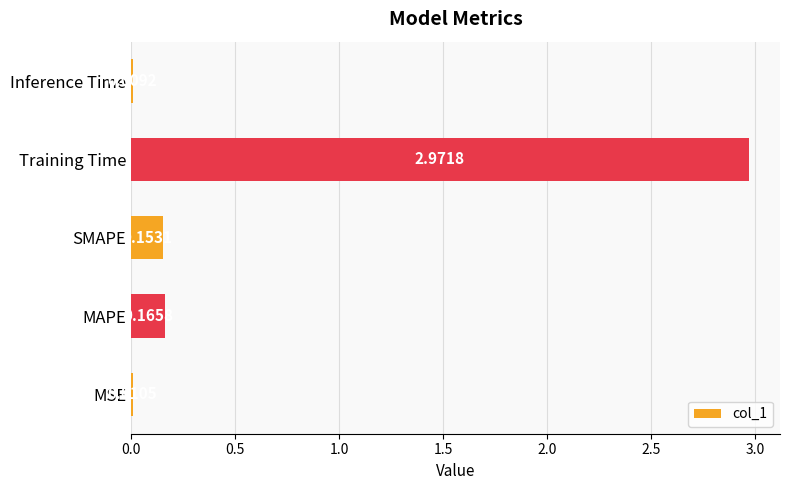

Does the chart contain stacked bars?

No